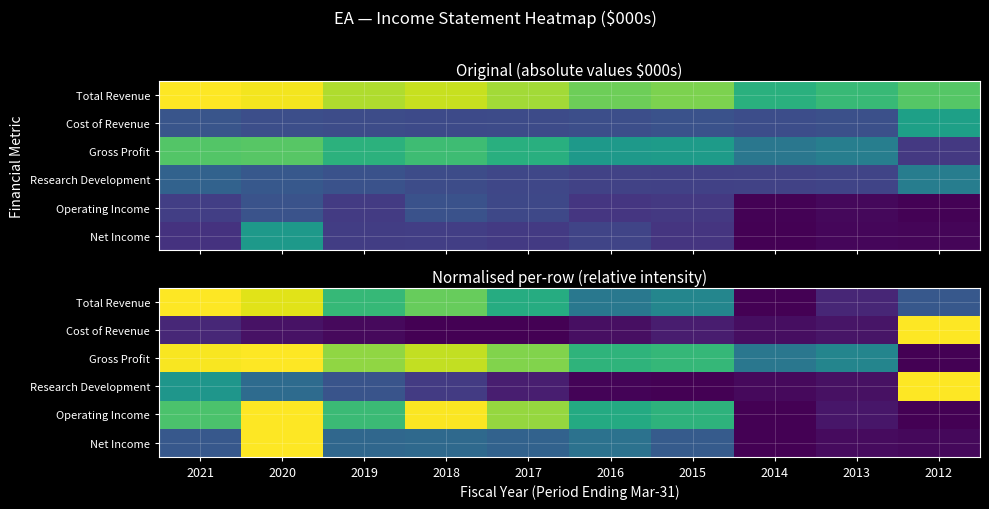

At which category does the chart reach its peak across all series?

2020